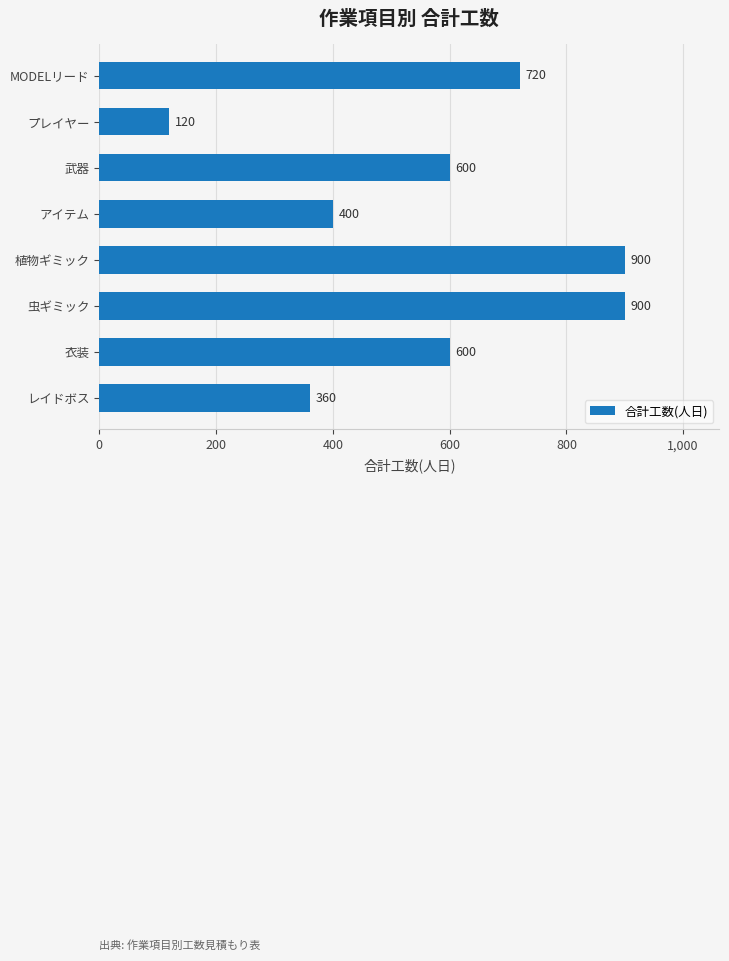

What is the maximum value shown in the chart?

900